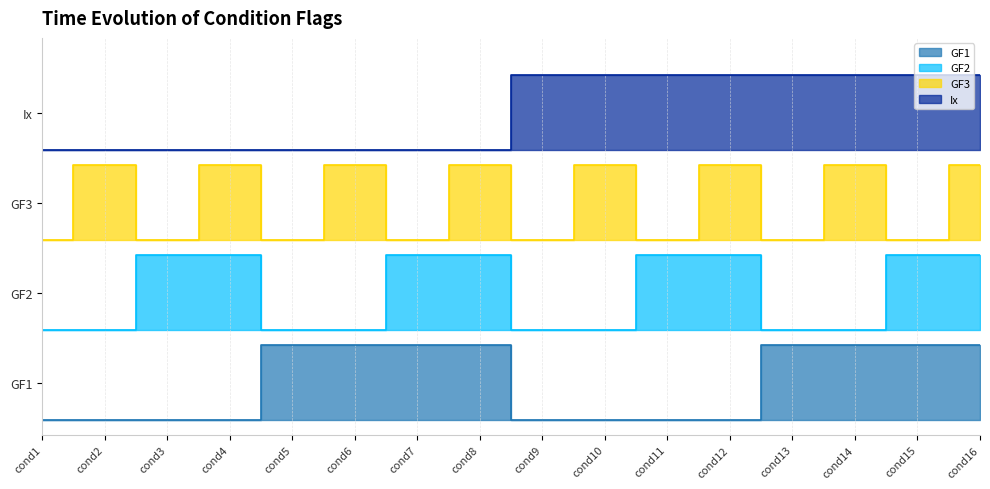

How many GF3 values are between 2 and 3?

8